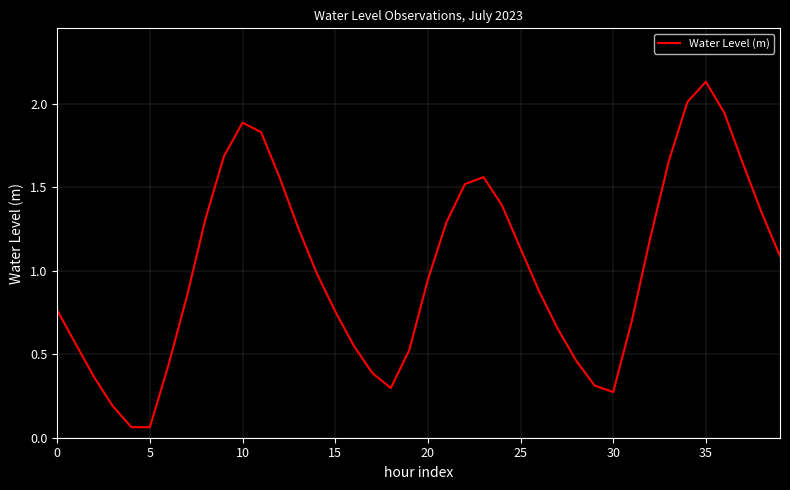

Is this an area chart (filled region under the line)?

No